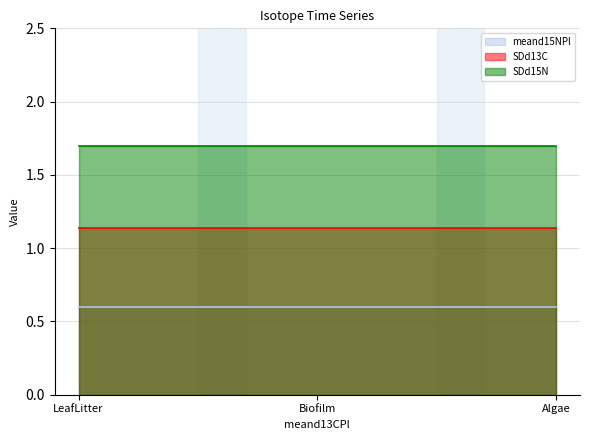

At which category is the sum across all series the highest?

LeafLitter